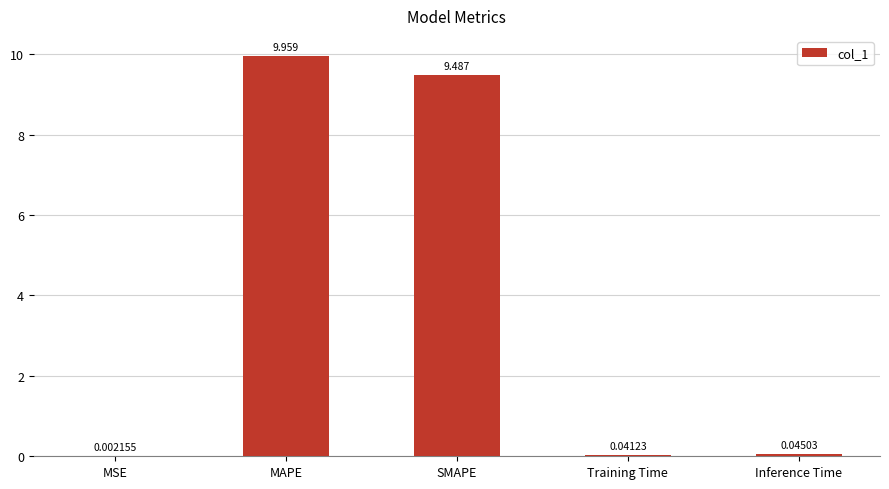

What is the sum of all values?

19.5